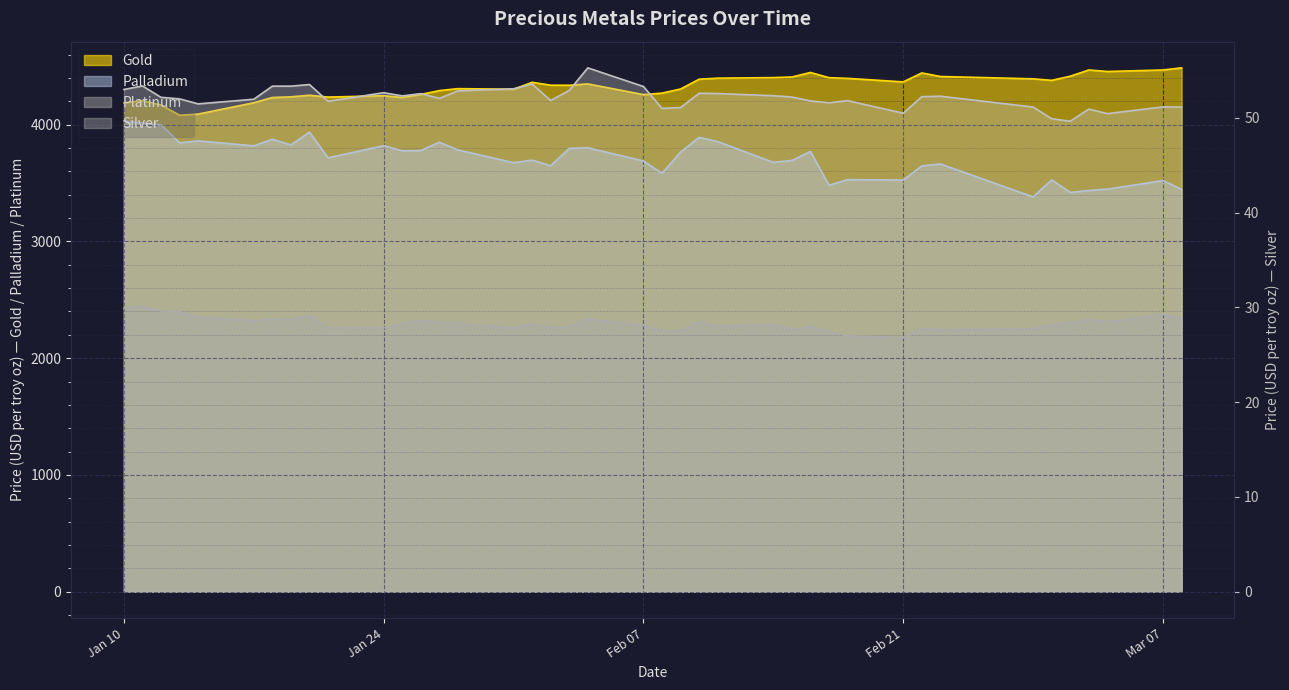

True or false: palladium and silver intersect in this chart.

False